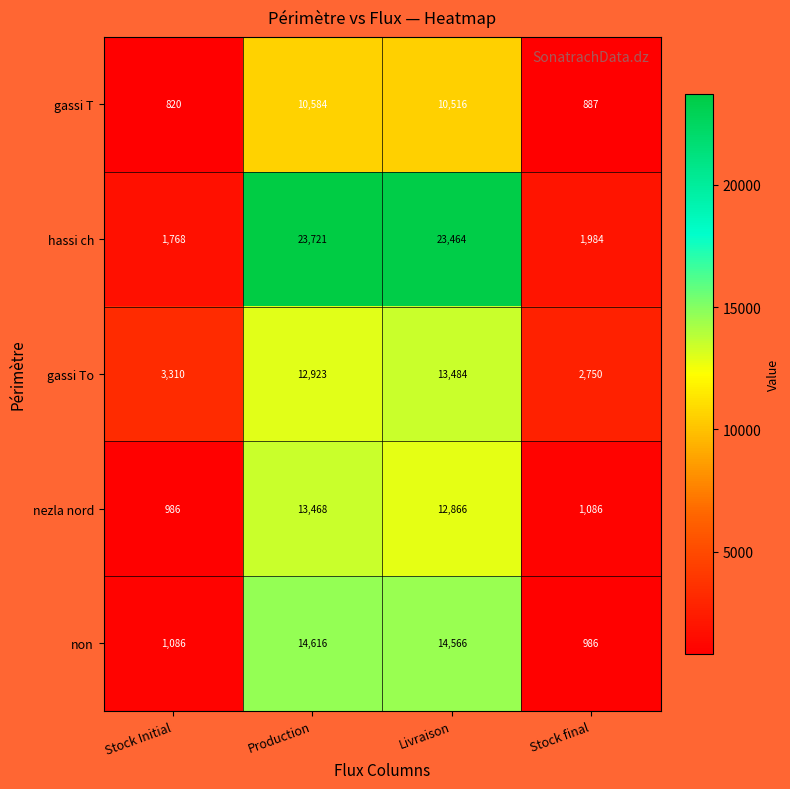

What is the sum of all hassi ch values?

50937